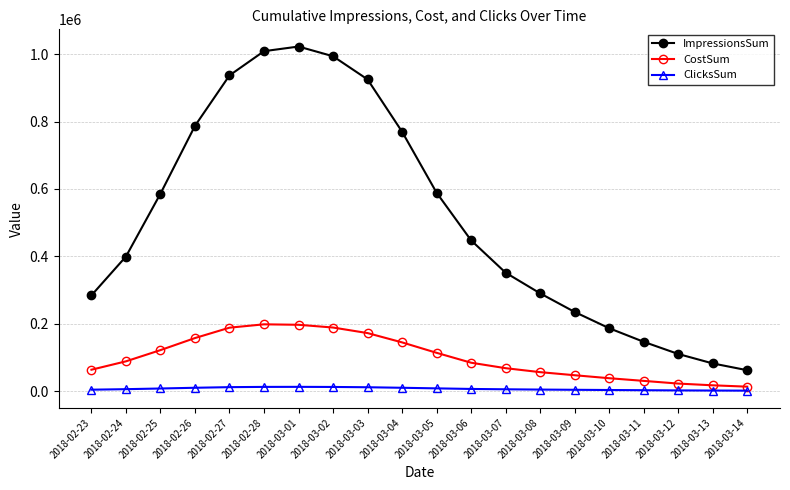

Which series has the largest total across all categories?

ImpressionsSum